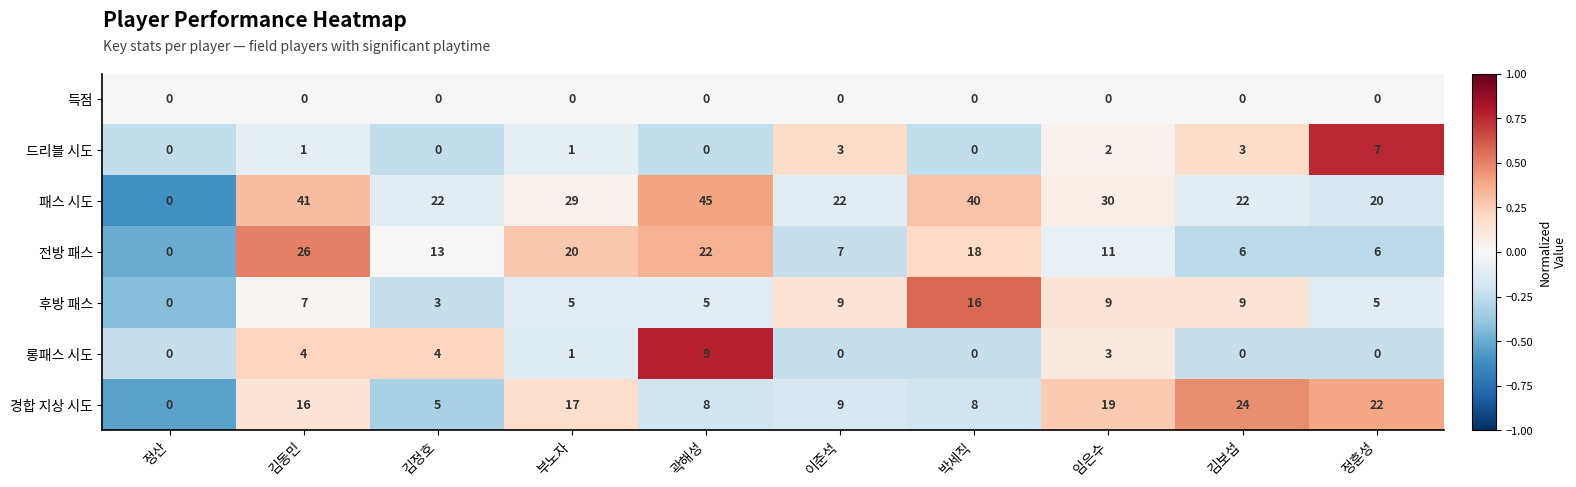

What is the maximum value for 드리블 시도?

7